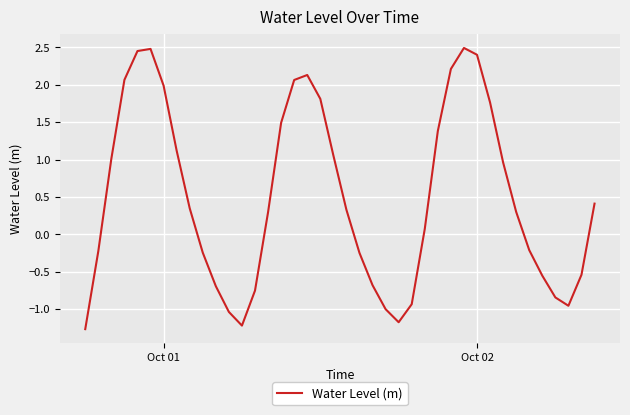

What is the smallest value displayed?

-1.3